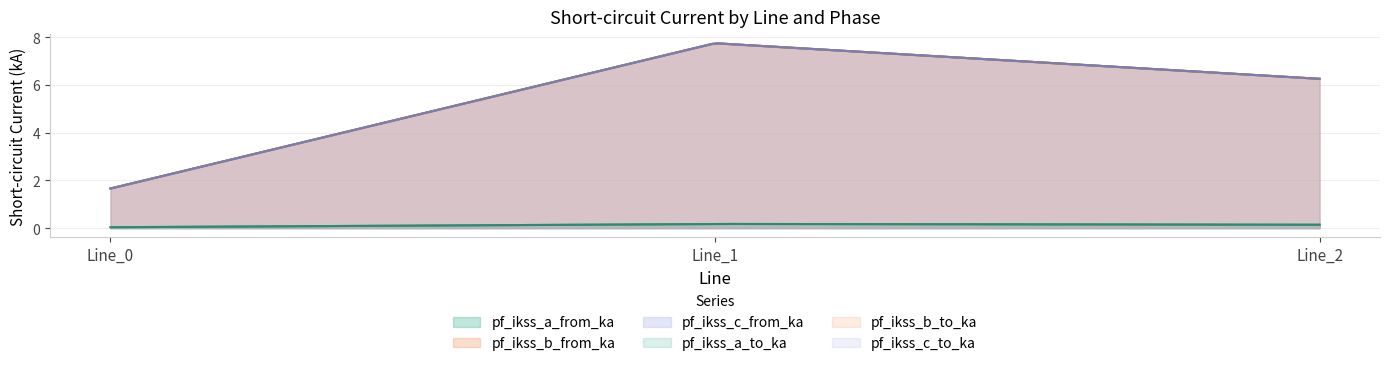

What is the sum of all pf_ikss_a_to_ka values?

0.4